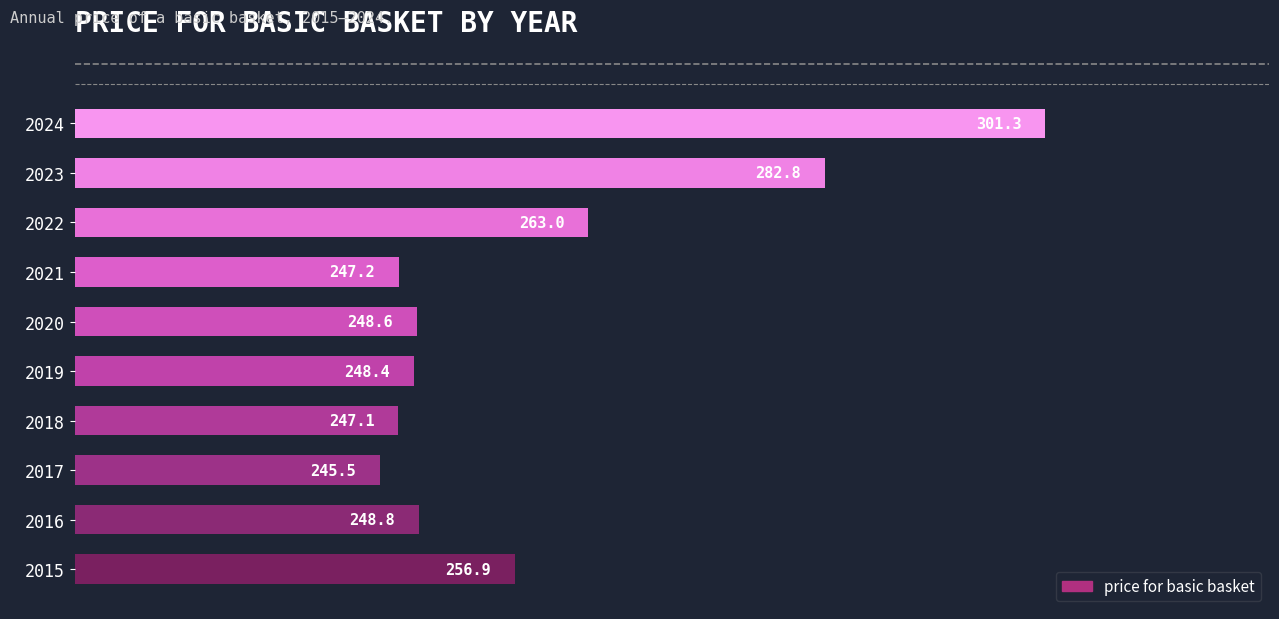

What is the minimum value shown in the chart?

245.5